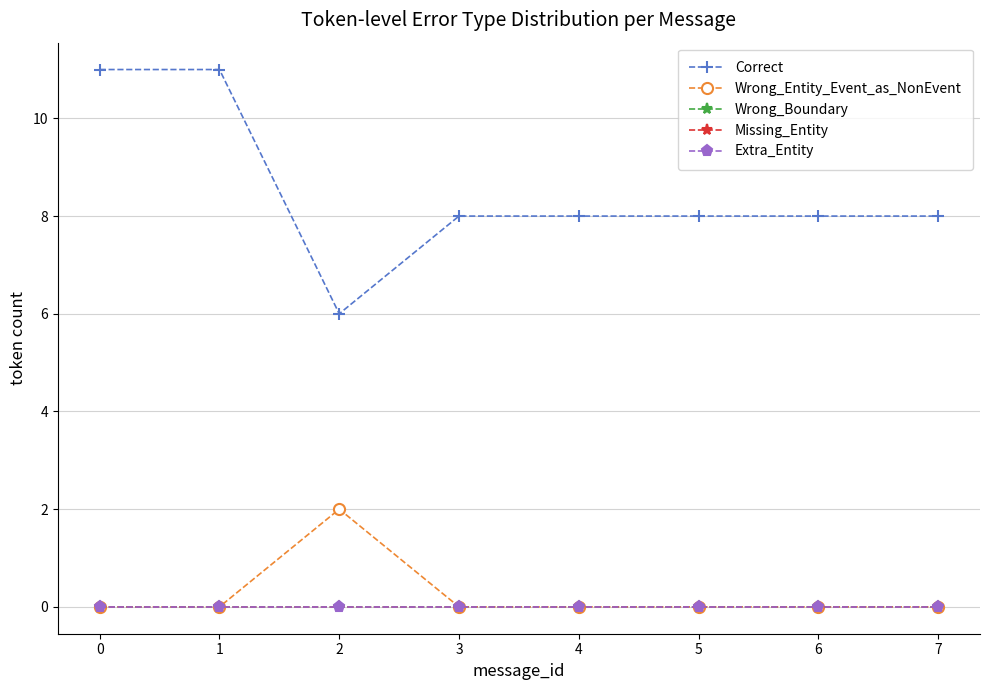

Reading left to right, what are all the values shown in this chart?

Correct: 11	11	6	8	8	8	8	8
Wrong_Entity_Event_as_NonEvent: 0	0	2	0	0	0	0	0
Wrong_Boundary: 0	0	0	0	0	0	0	0
Missing_Entity: 0	0	0	0	0	0	0	0
Extra_Entity: 0	0	0	0	0	0	0	0